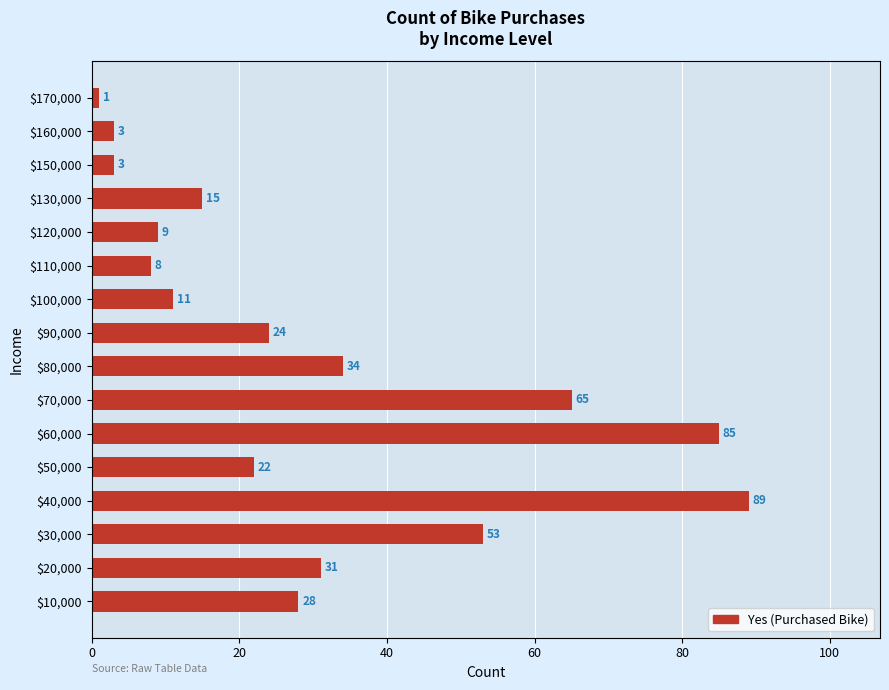

Read the value at $80,000, to the nearest 10.

30